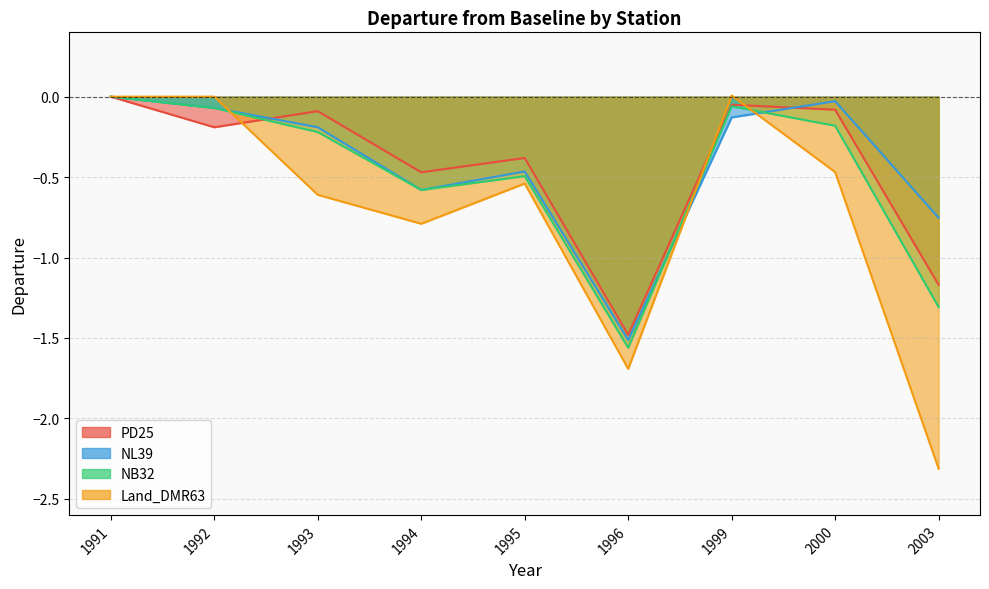

At how many categories does at least one series exceed 0?

1